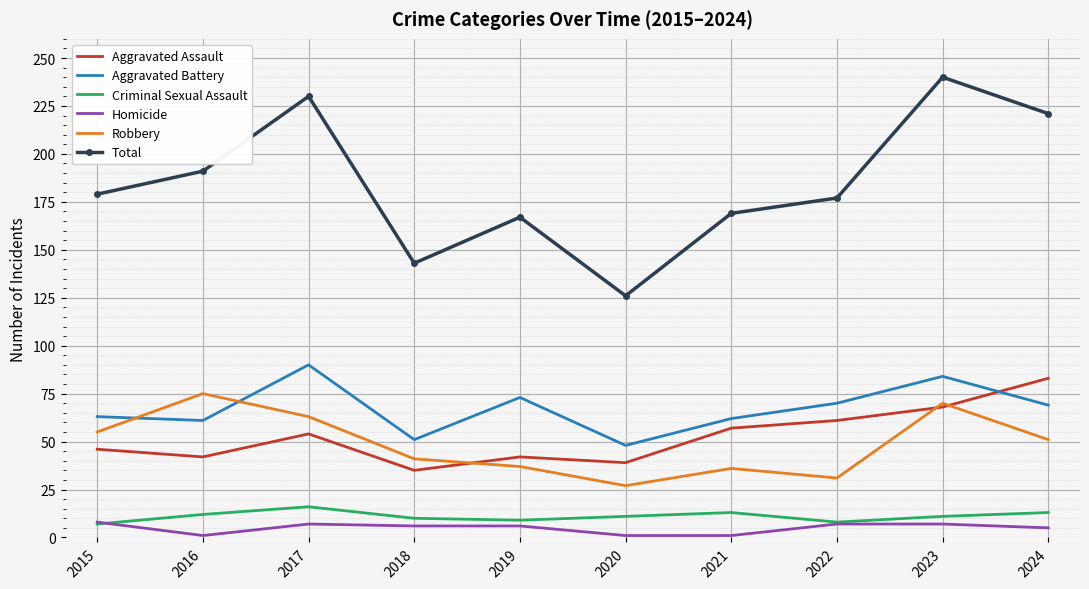

True or false: Robbery and Aggravated Battery intersect in this chart.

True